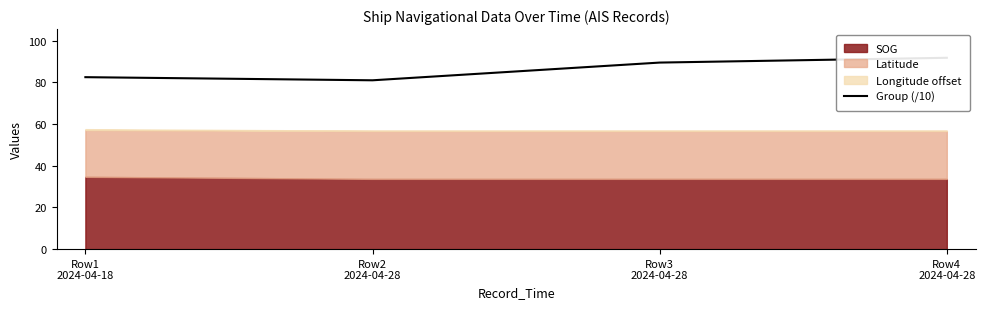

What is the difference between the values at Row3
2024-04-28 and Row4
2024-04-28?

2.3